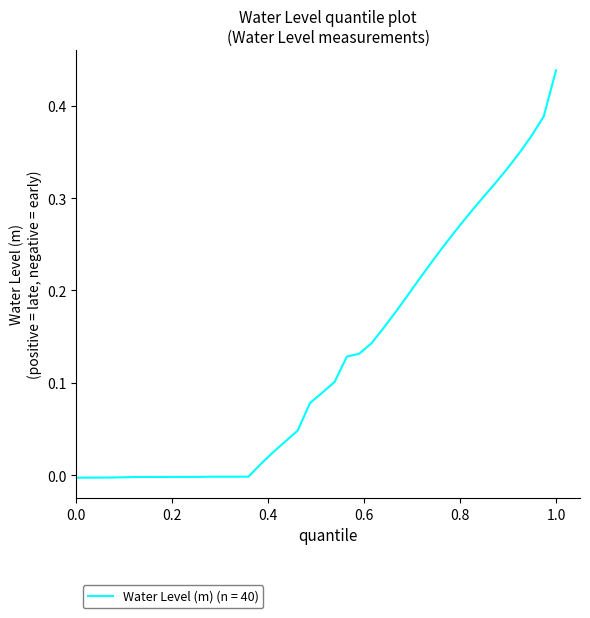

Which label corresponds to the largest value in the chart?

1.0